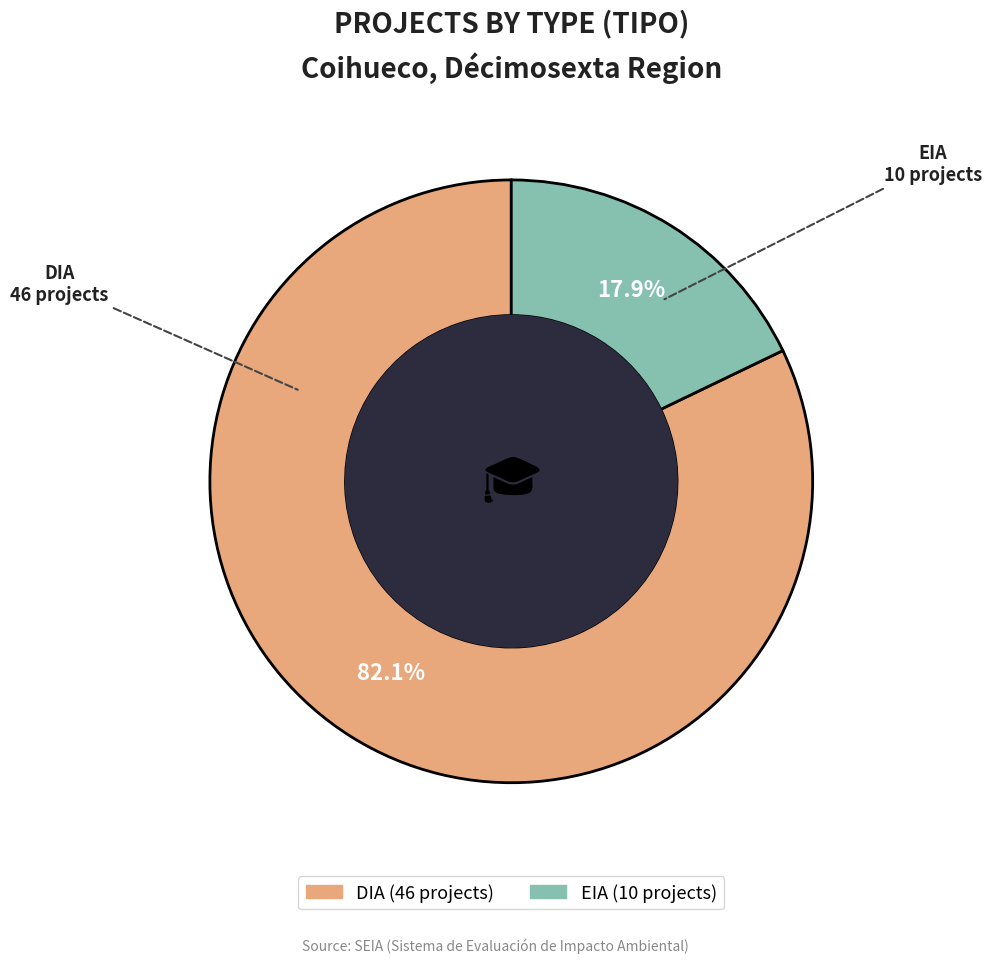

To the nearest percent, what portion does DIA represent?

82%